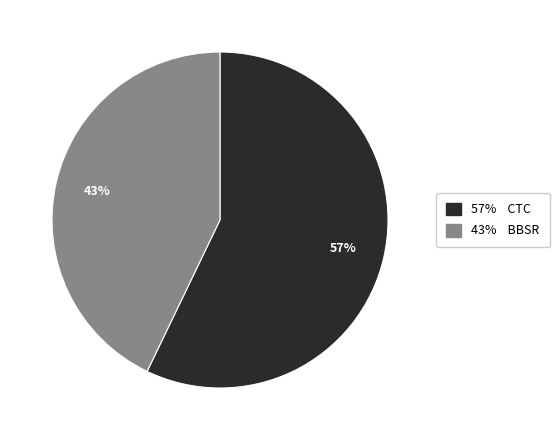

Is it true that 57% CTC is 57% of the pie?

True